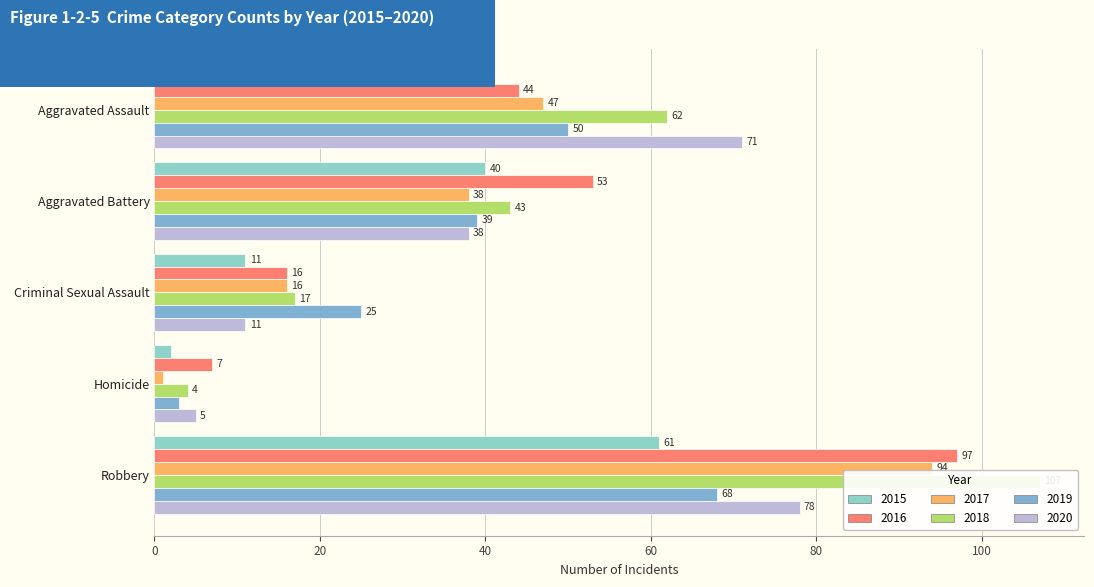

Which series has the largest total across all categories?

2018